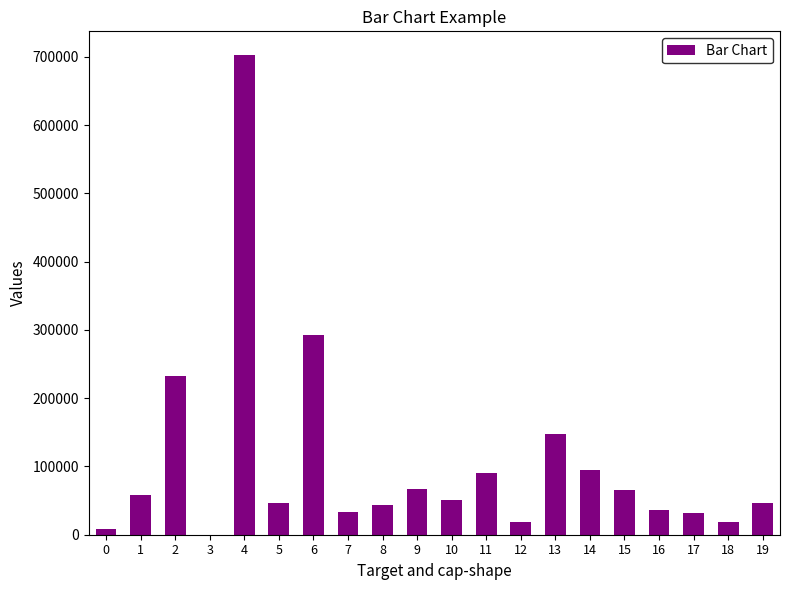

At which category does the chart reach its peak across all series?

4